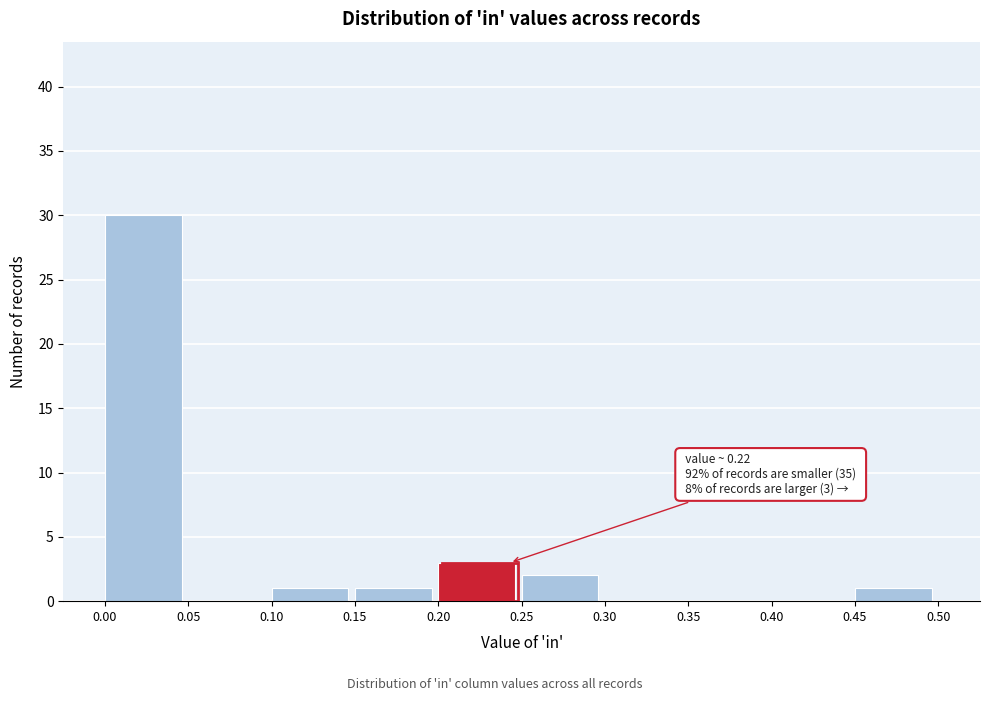

Which range on the x-axis has the tallest bar?

0.00 to 0.05